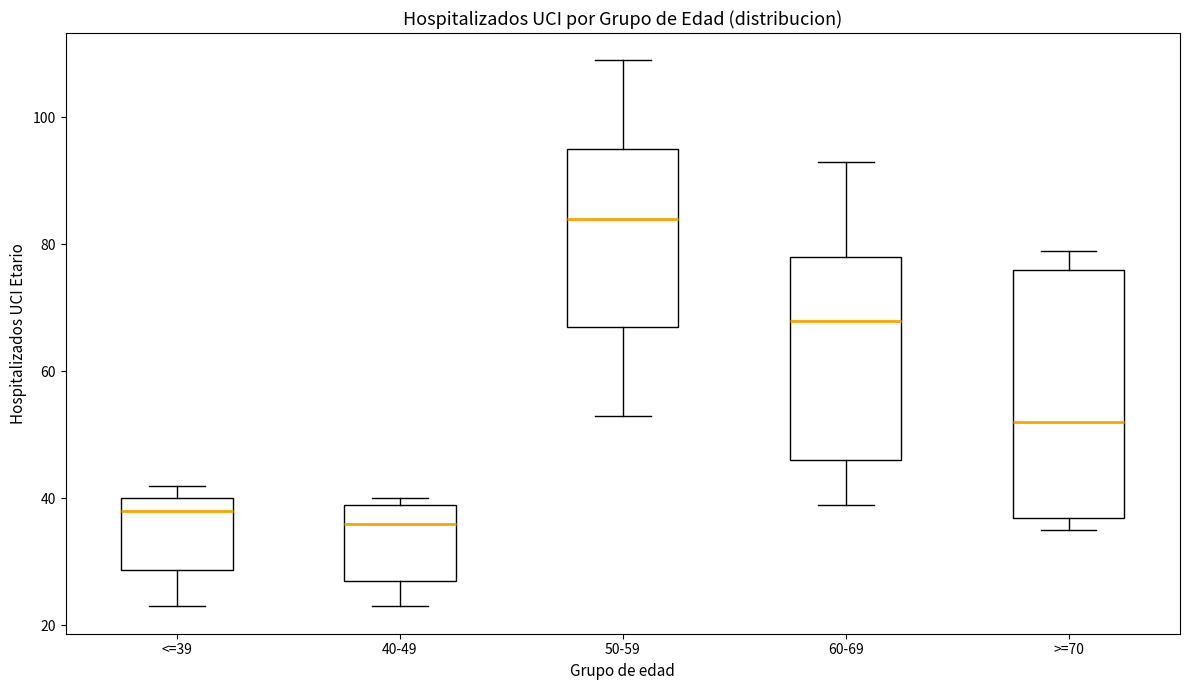

Reading left to right, transcribe this box plot: for each box, give where its median line is, the range the box spans, and where its two whiskers end, as read against the y-axis. The values are not printed on the chart, so give them approximately, as read against the axis.

<=39: median 38, box 28 to 40, whiskers 24 to 42
40-49: median 36, box 28 to 40, whiskers 24 to 40 (just above the box's upper edge)
50-59: median 84, box 68 to 96, whiskers 54 to 110
60-69: median 68, box 46 to 78, whiskers 40 to 94
>=70: median 52, box 38 to 76, whiskers 36 to 80